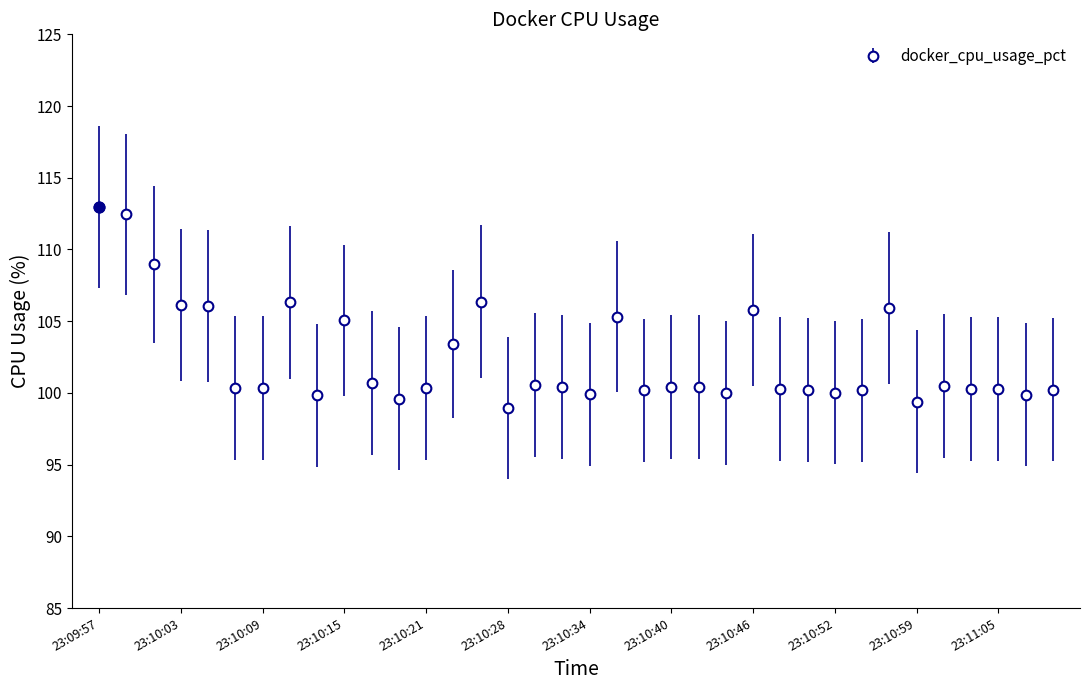

What is the greatest value displayed?

113.0